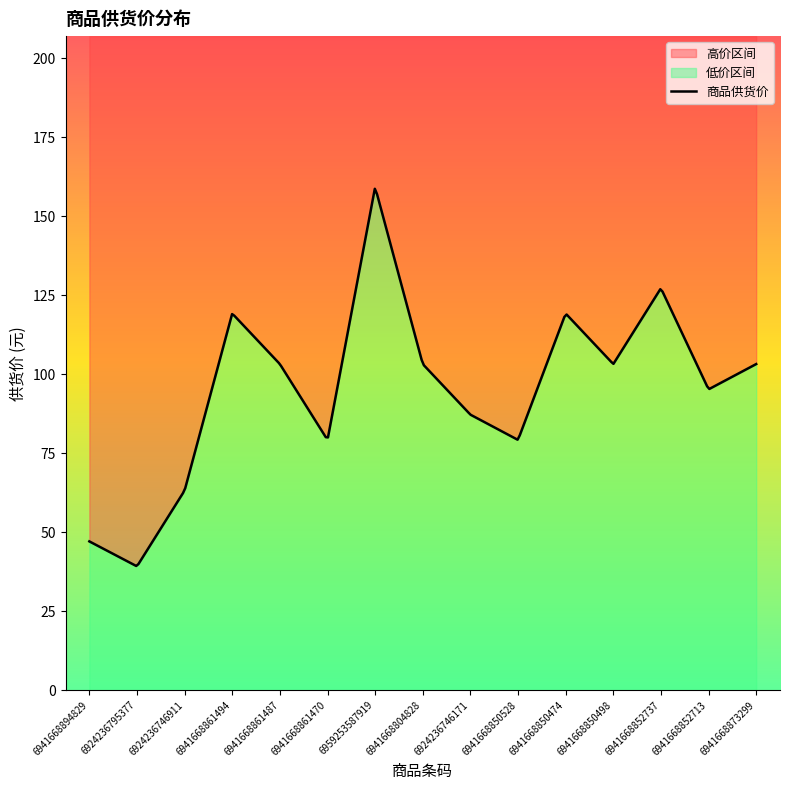

Reading left to right, what are all the values shown in this chart?

6941668894829=47.1	6924236795377=39.2	6924236746911=63.2	6941668861494=119.2	6941668861487=103.2	6941668861470=79.2	6959253587919=159.2	6941668804828=103.2	6924236746171=87.2	6941668850528=79.2	6941668850474=119.2	6941668850498=103.2	6941668852737=127.2	6941668852713=95.2	6941668873299=103.2